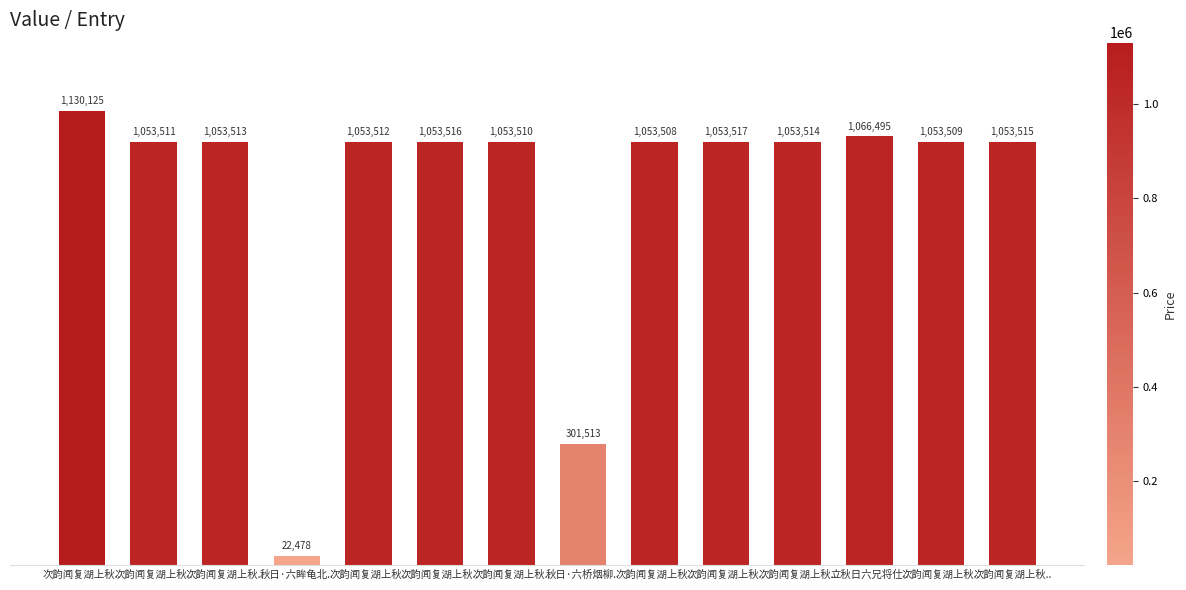

Are the bars horizontal?

No